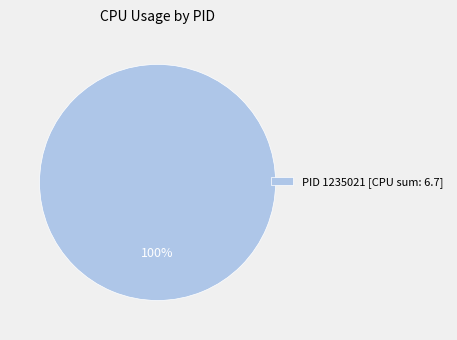

Is it true that PID 1235021 [CPU sum: 6.7] is 100% of the pie?

True